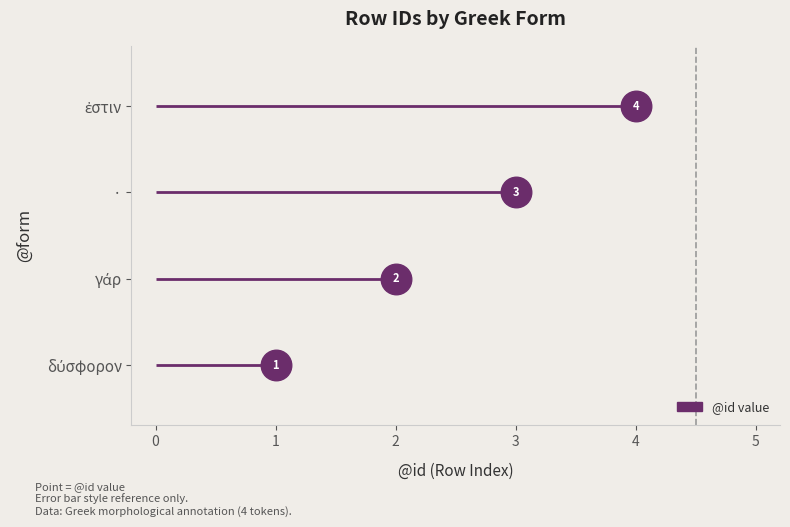

Reading left to right, extract all data points from this chart.

δύσφορον=1	γάρ=2	·=3	ἐστιν=4